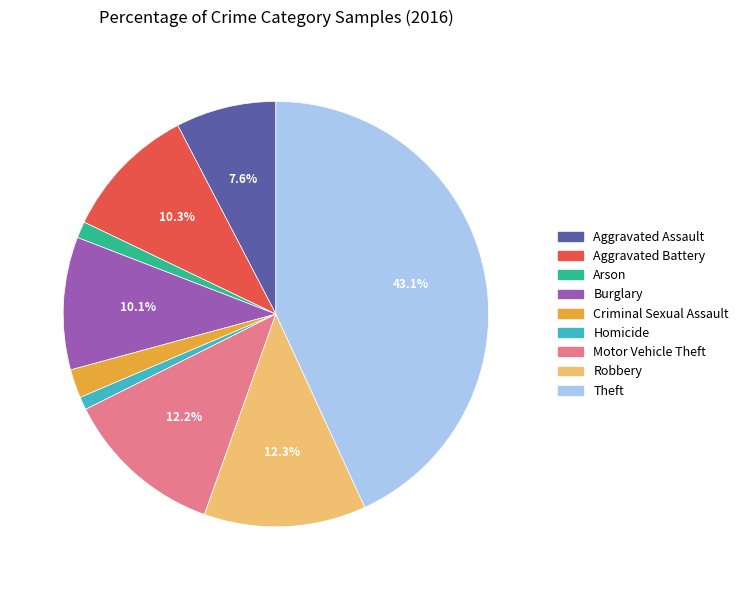

Is the sum of Homicide and Aggravated Battery greater than half?

No